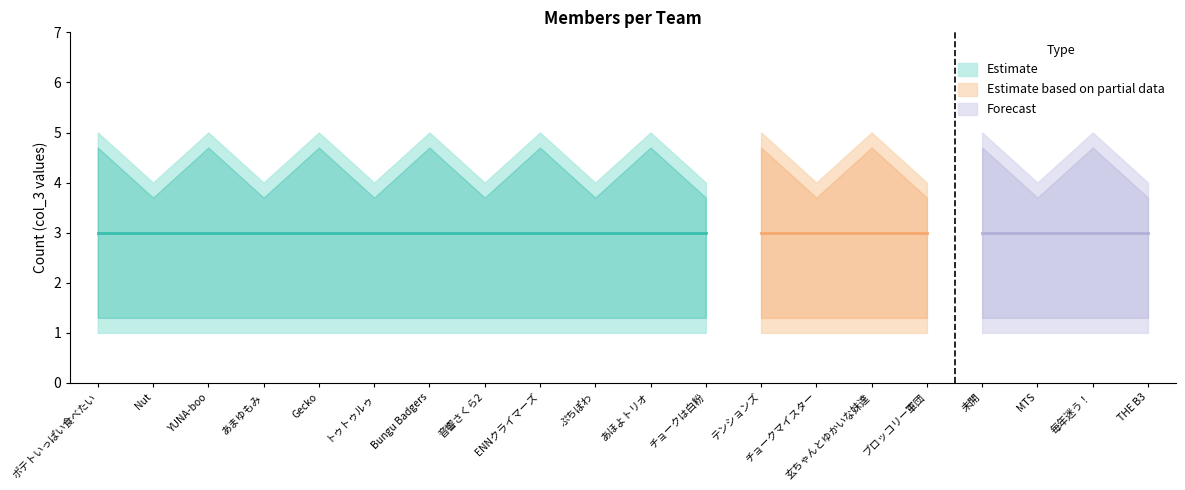

Between あまゆもみ and 音響さくら2, which is larger?

あまゆもみ